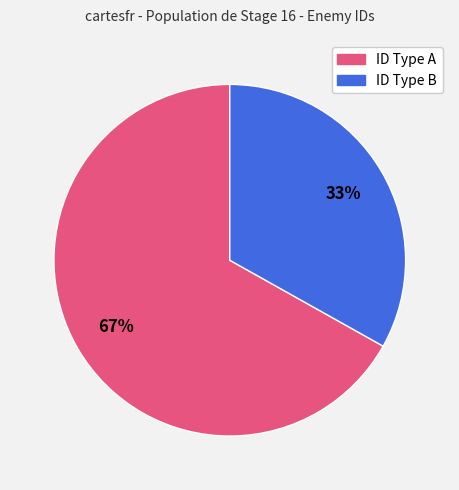

Is there any slice that represents more than half of the pie?

Yes